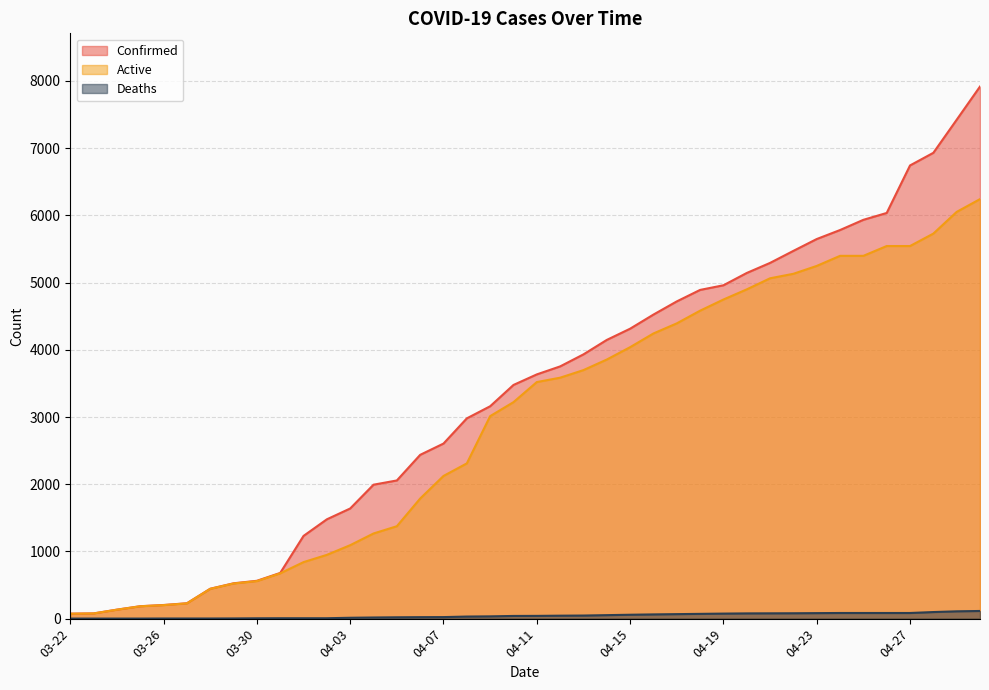

What is the approximate value of Deaths at 04-07, to the nearest 5?

25